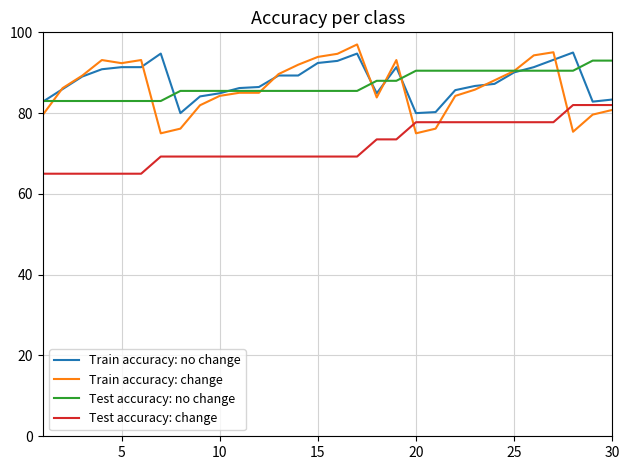

True or false: Test accuracy: change and Test accuracy: no change intersect in this chart.

False